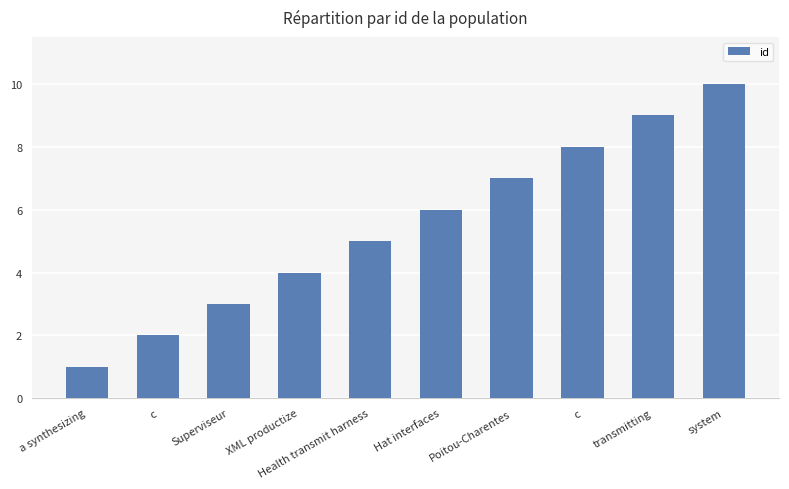

True or false: the data shows 5 at transmitting.

False